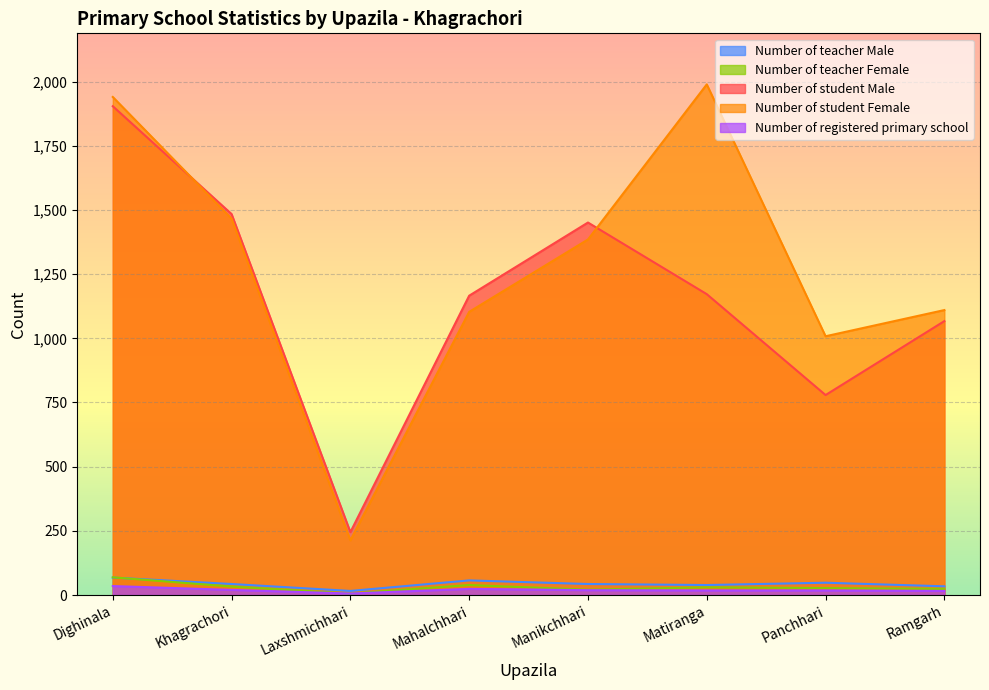

Which series changed the most between Manikchhari and Matiranga?

Number of student Female